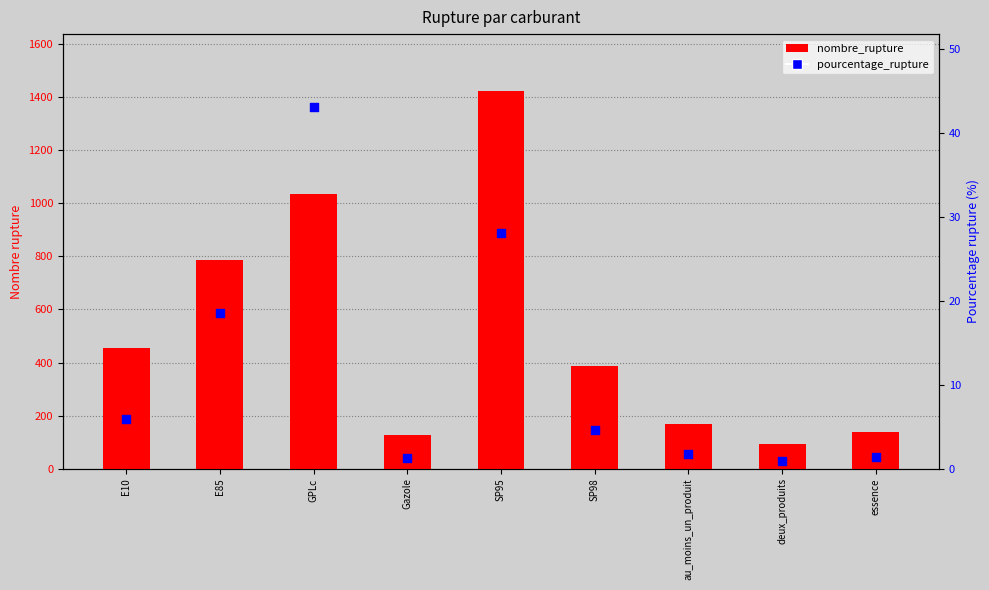

What is the total value across all series at GPLc?

1077.2